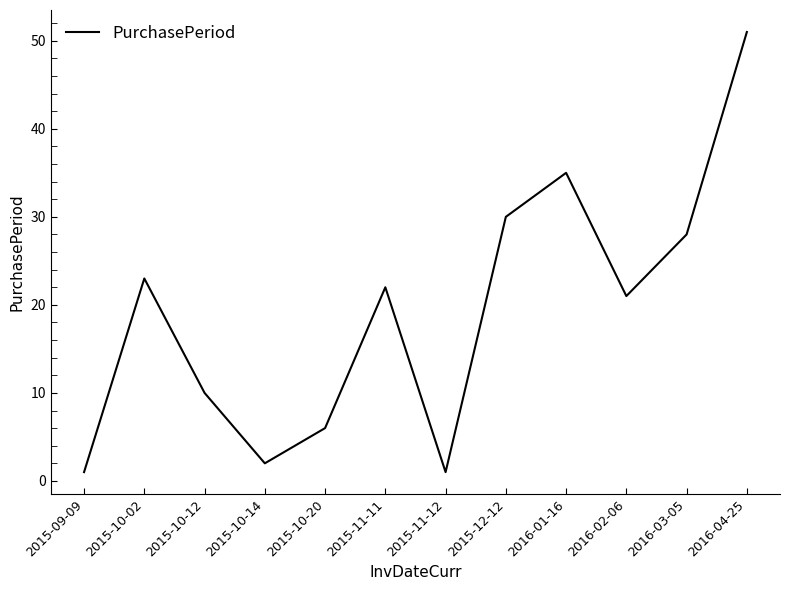

What is the sum of all values?

230